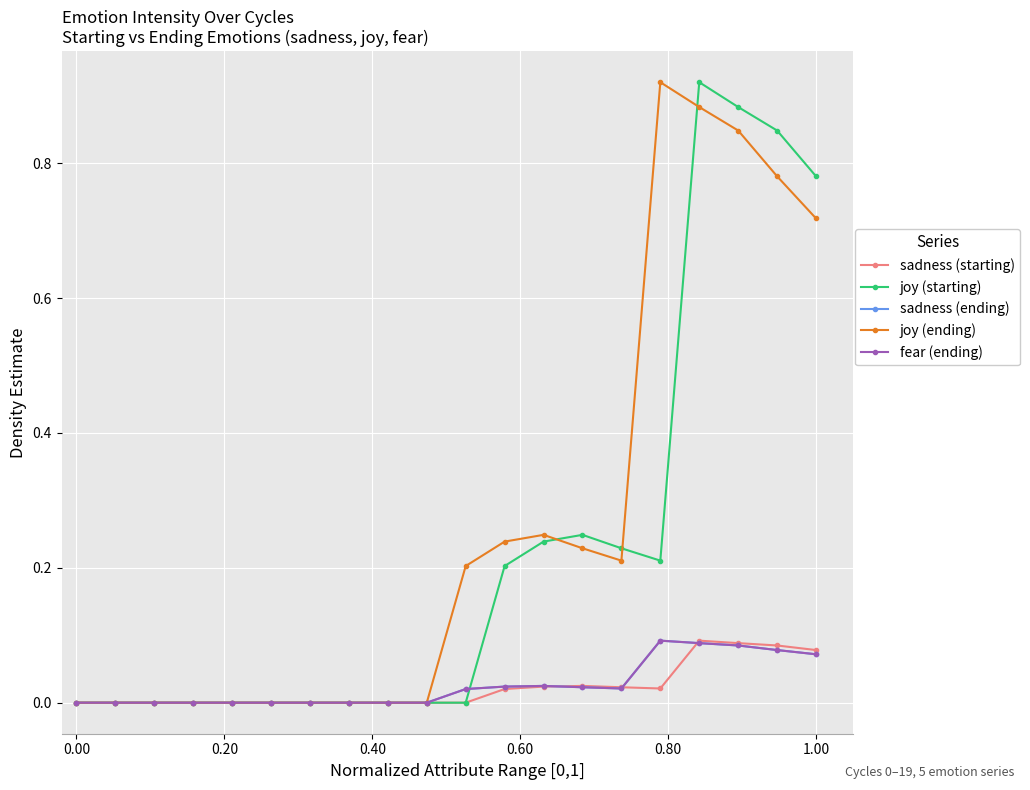

True or false: sadness (starting) and joy (ending) intersect in this chart.

False